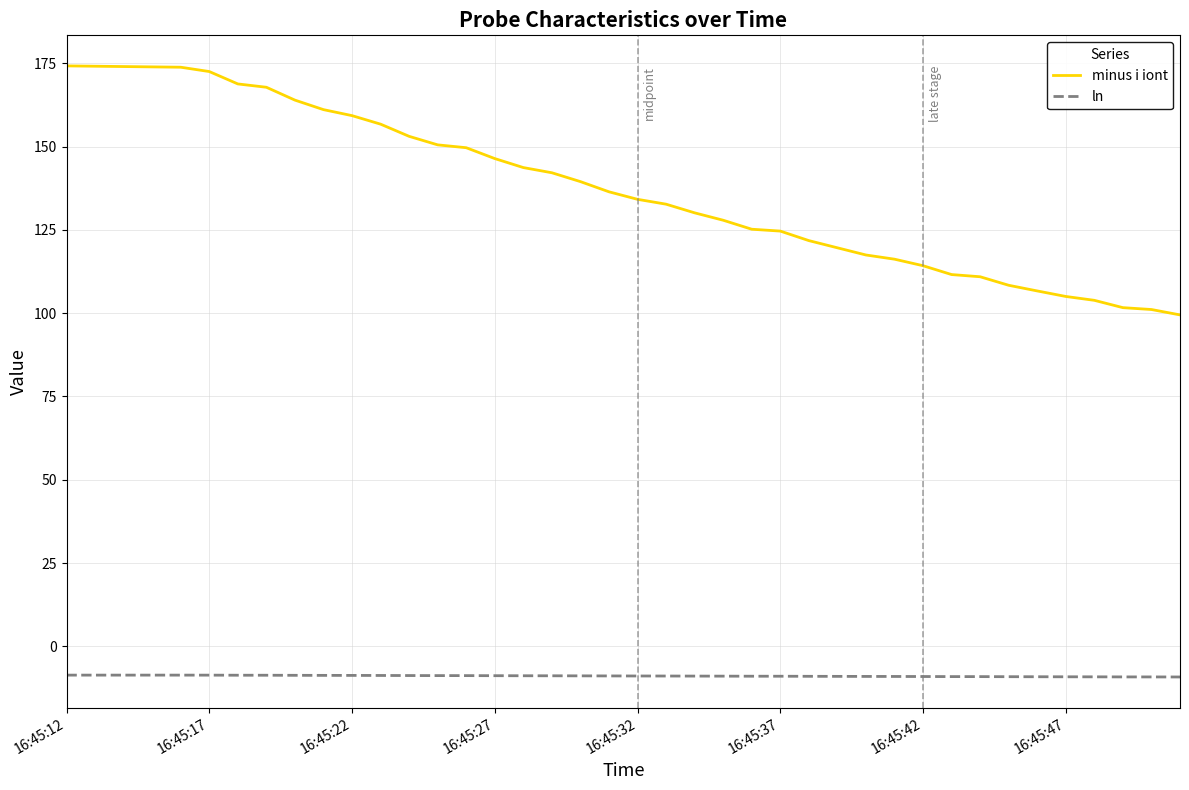

Which series has the largest range (max minus min)?

minus i iont